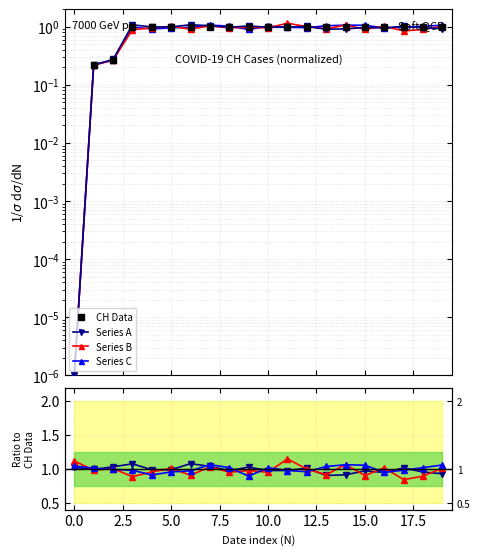

True or false: Series A has a value of 0.5 at 19.

False